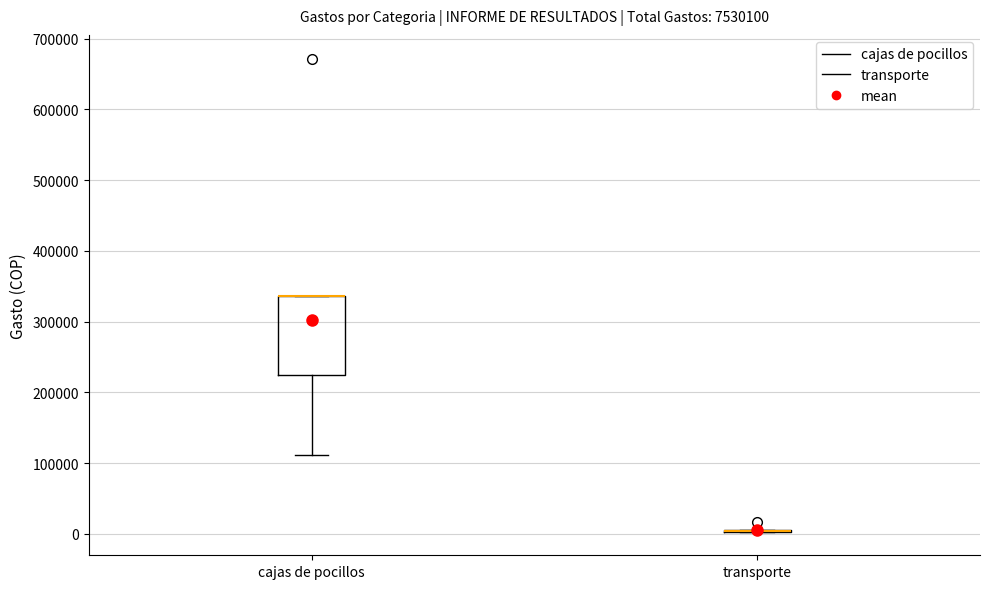

Reading left to right, transcribe this box plot: for each box, give where its median line is, the range the box spans, and where its two whiskers end, as read against the y-axis. The values are not printed on the chart, so give them approximately, as read against the axis.

cajas de pocillos: median 340000 (drawn on the box's upper edge), box 220000 to 340000, whiskers 110000 to 340000
transporte: box collapsed to a line at 0, whiskers 0 to 10000